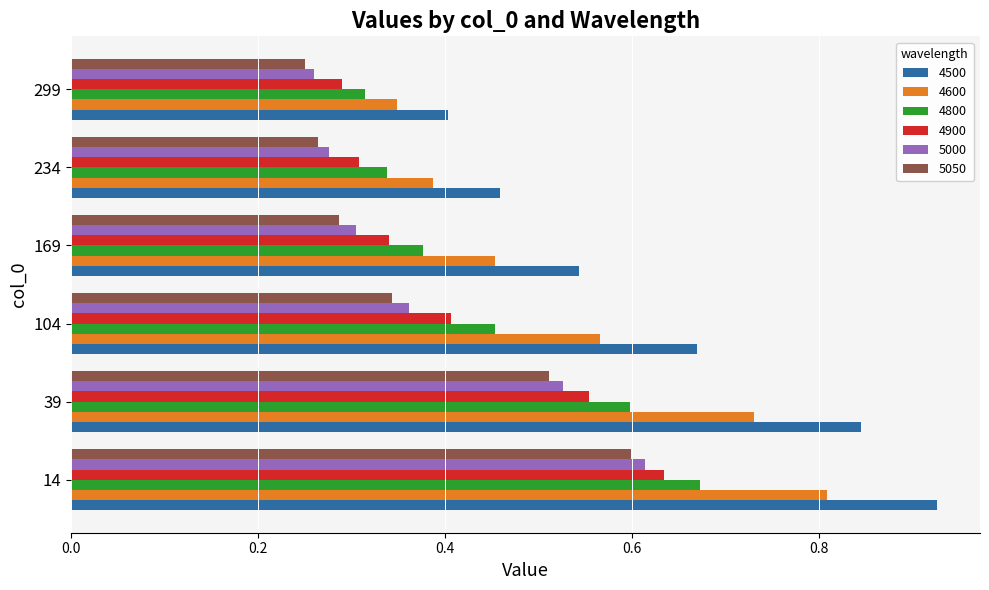

Rank the categories by 4500 value from highest to lowest.

14, 39, 104, 169, 234, 299